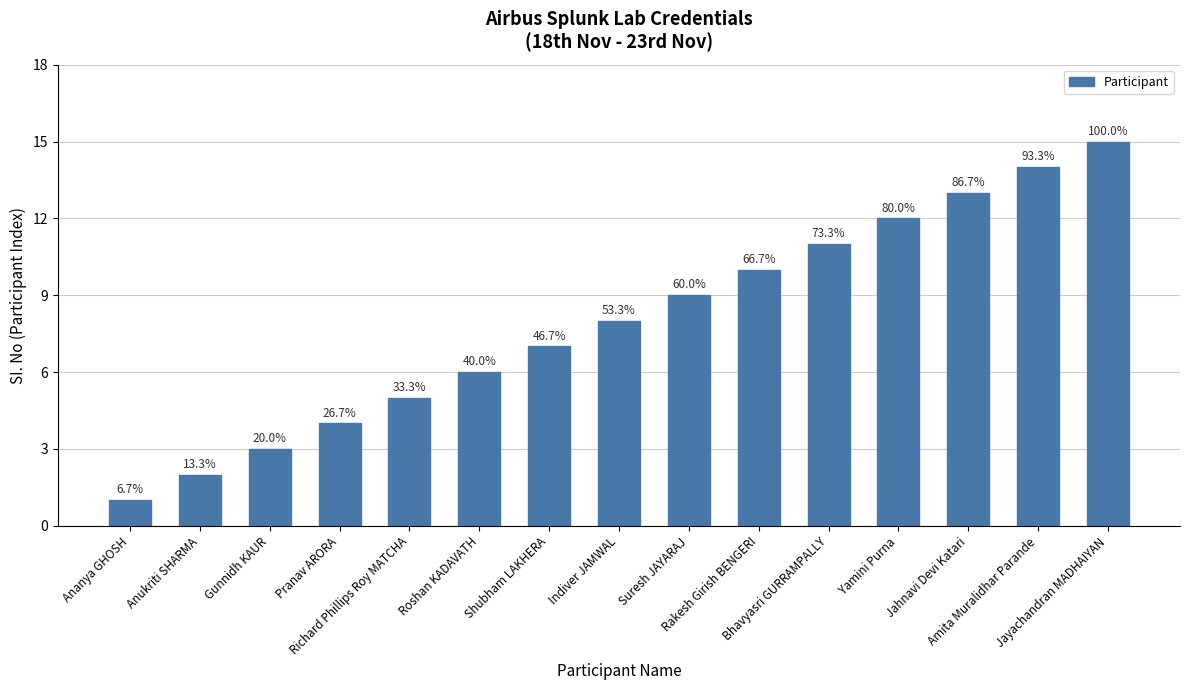

How many bars are there in total?

15